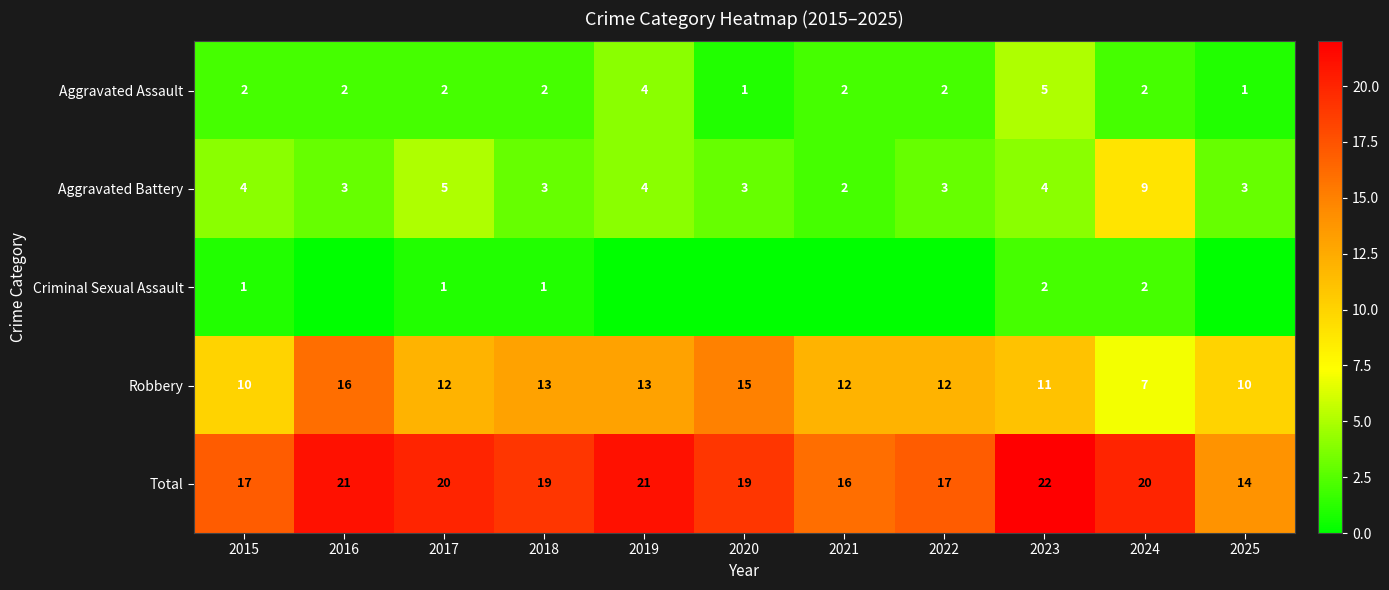

What is the minimum value for Aggravated Battery?

2